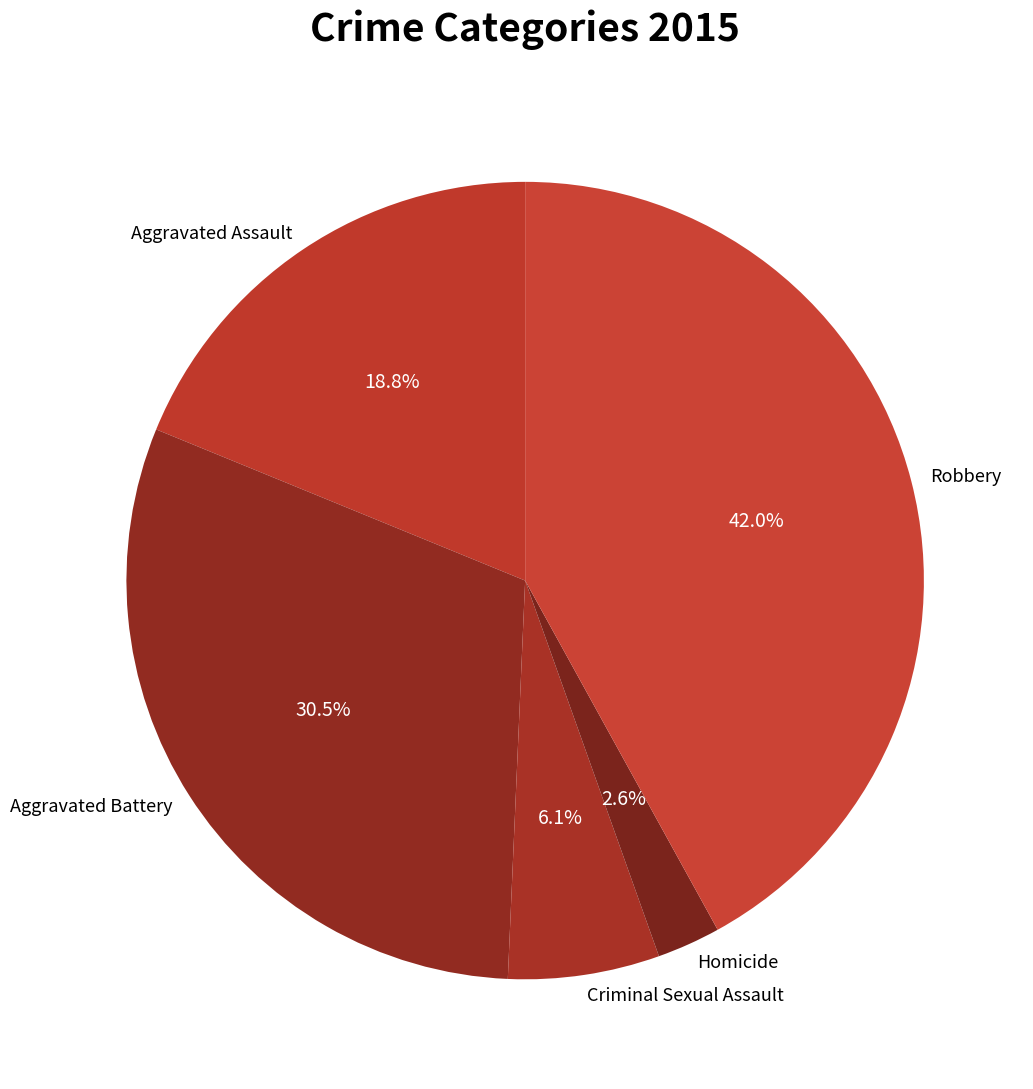

Between Aggravated Battery and Criminal Sexual Assault, which is larger?

Aggravated Battery